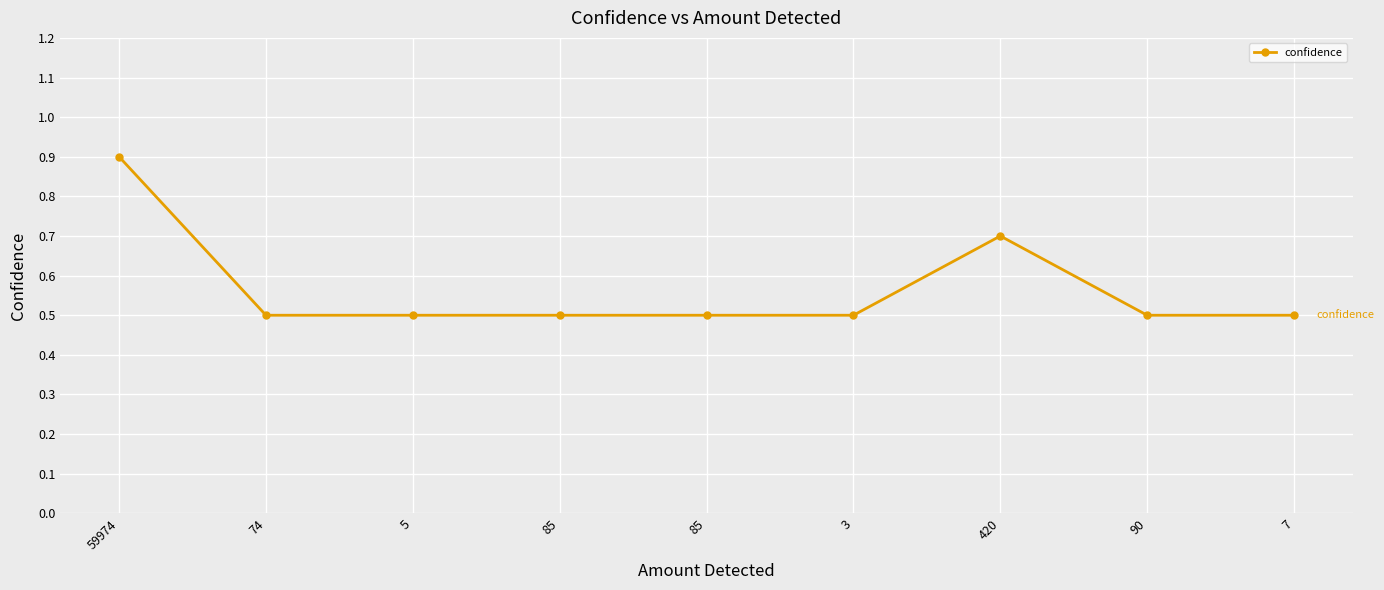

How many lines are shown in the chart?

1